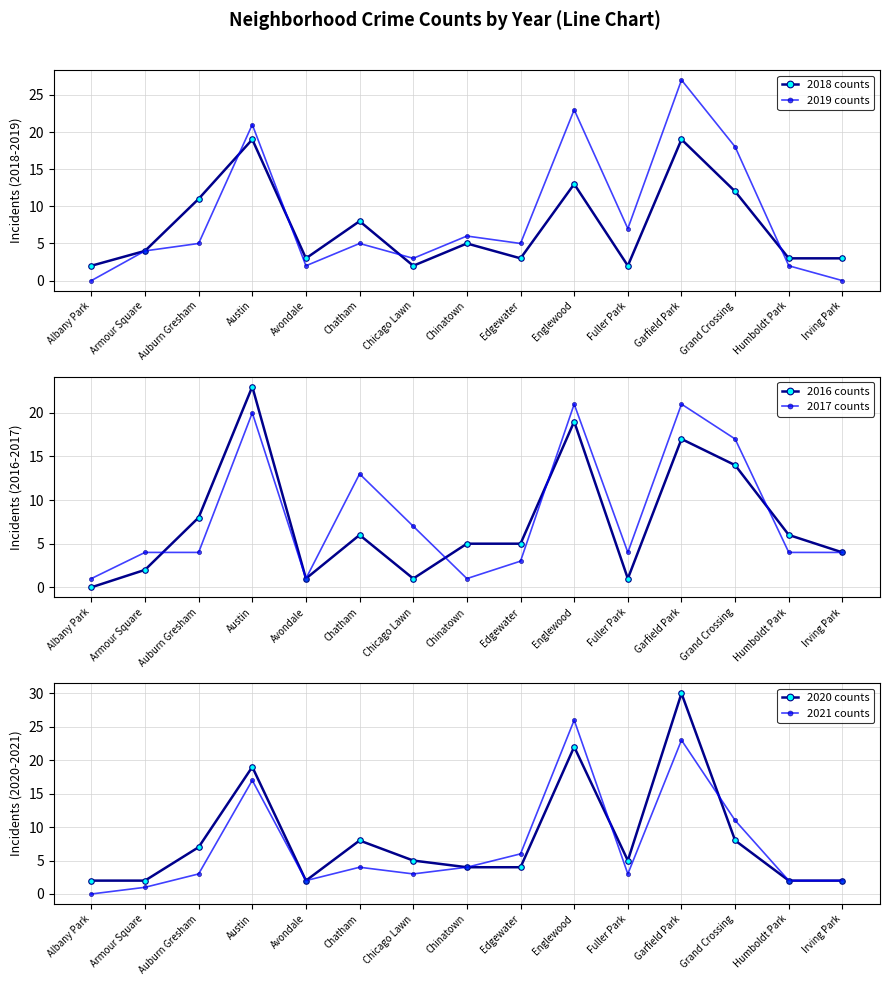

What are all the series names shown in the legend?

2018 counts, 2019 counts, 2016 counts, 2017 counts, 2020 counts, 2021 counts